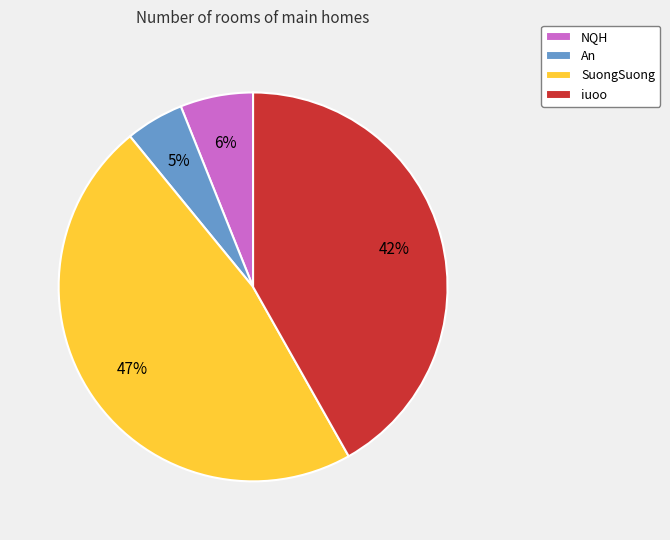

Does any single category account for the majority?

No